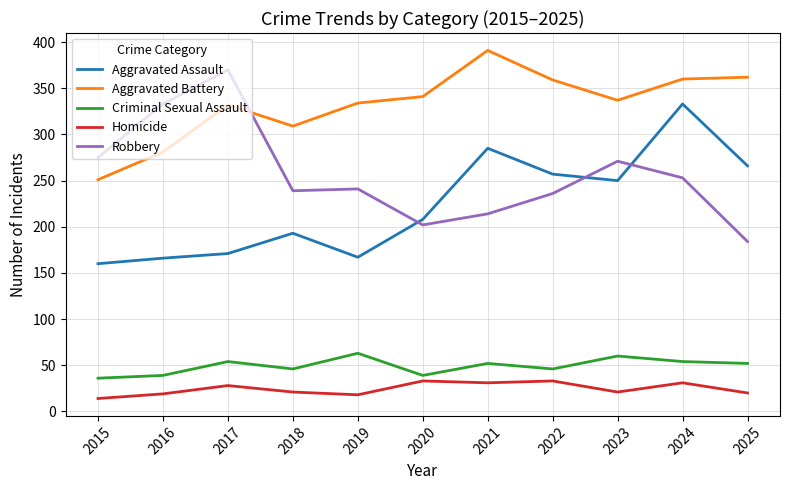

Which series has the largest total across all categories?

Aggravated Battery